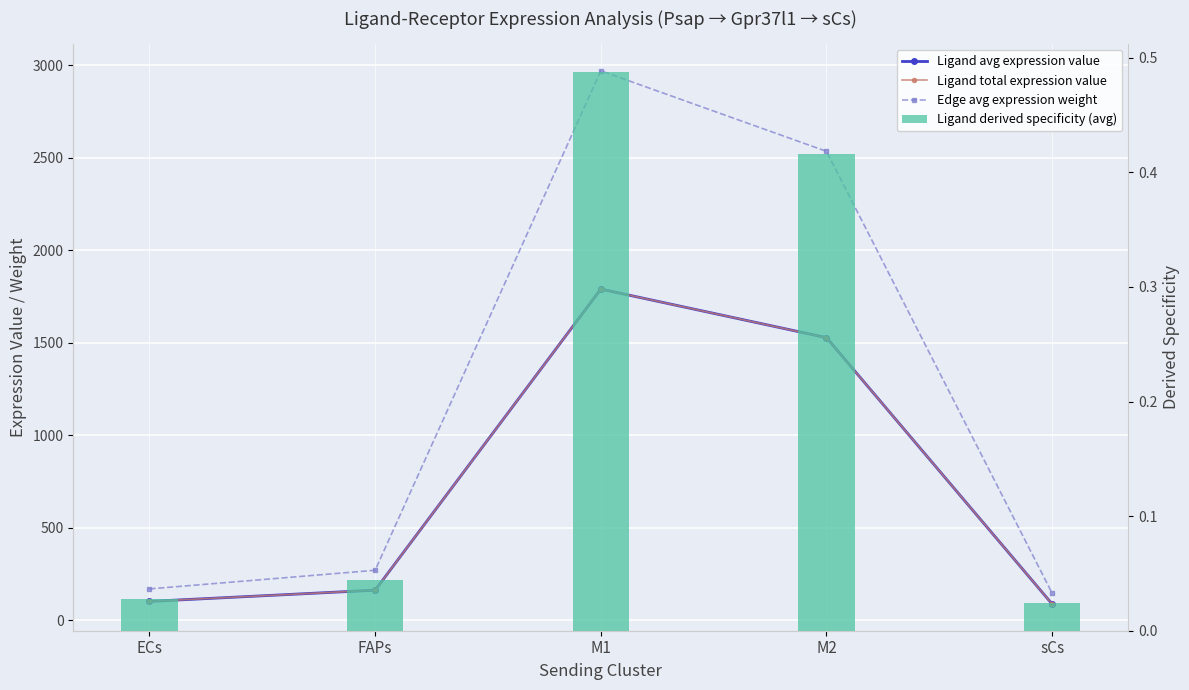

Are the bars grouped side by side (vs. stacked)?

Yes